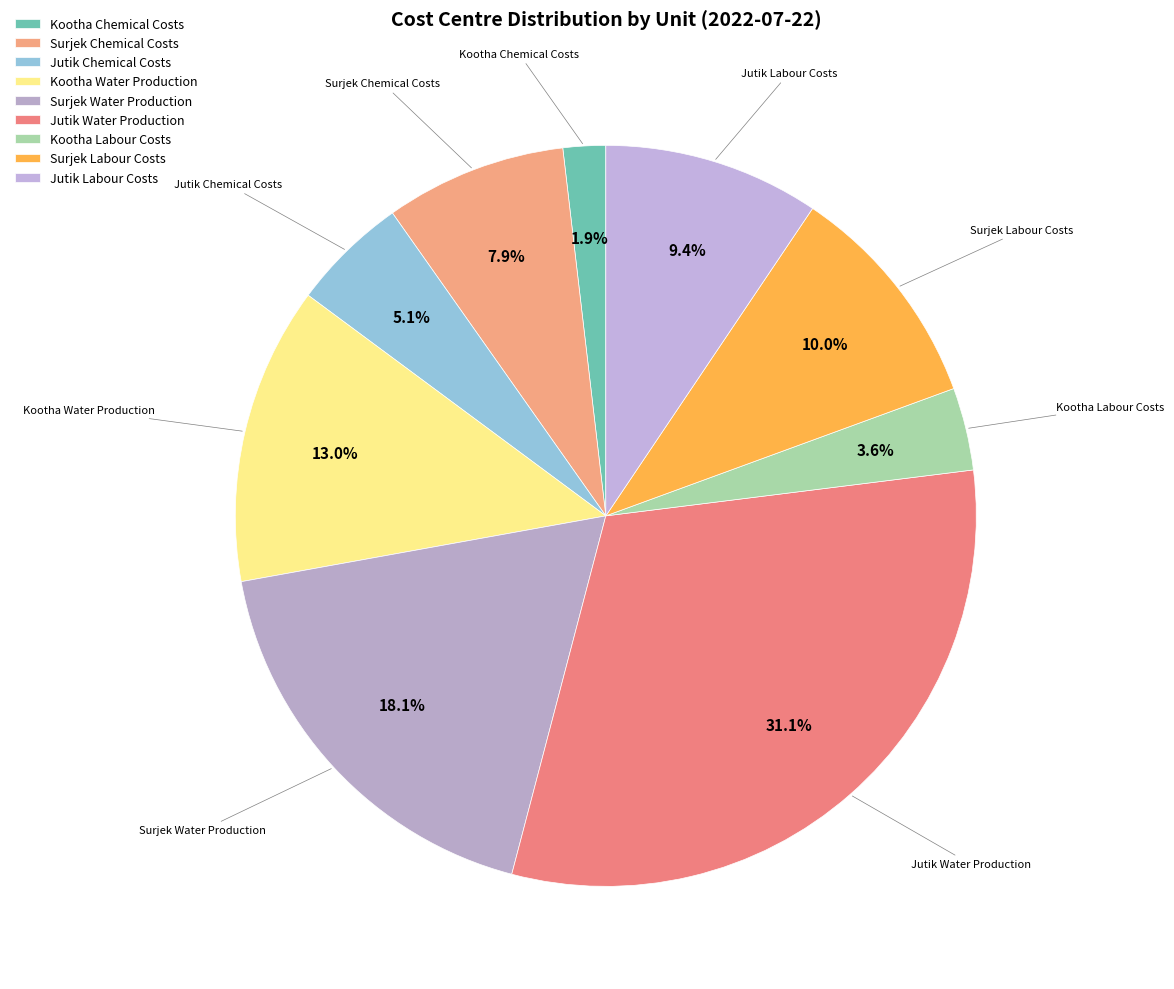

How many segments does this pie chart have?

9